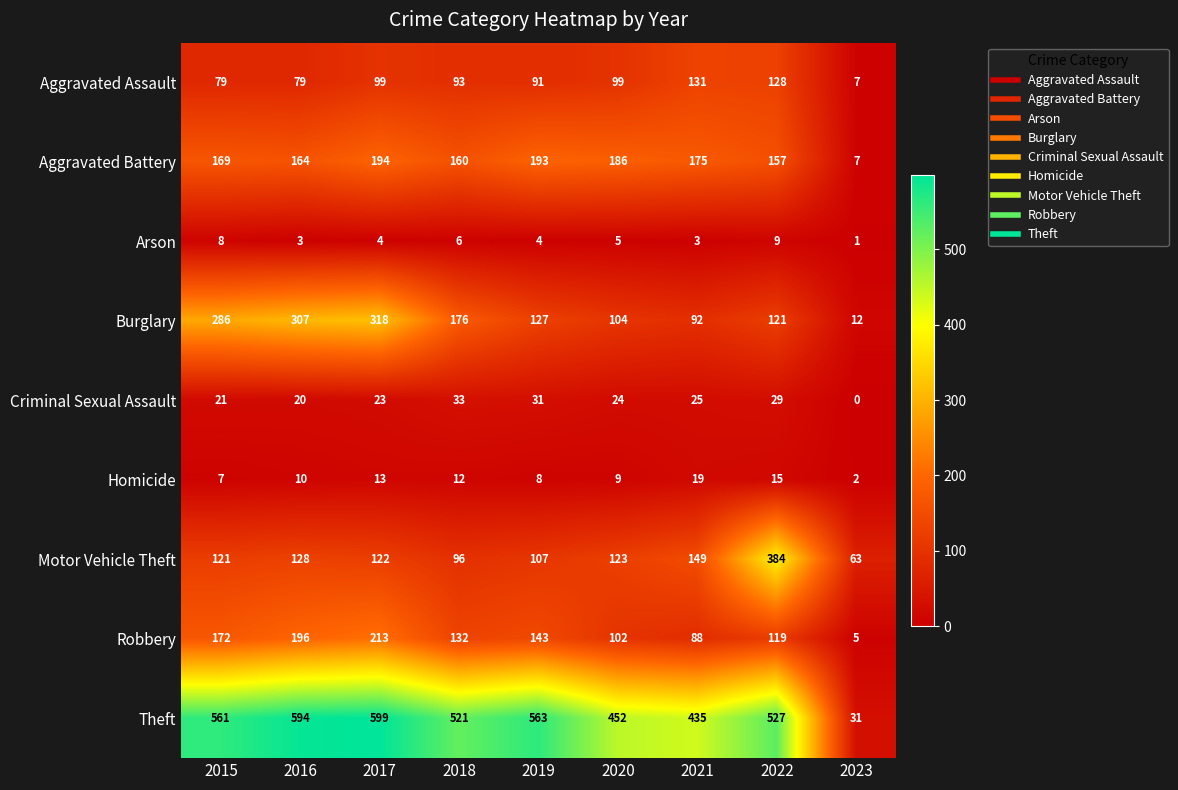

Rank the series at 2016 from lowest to highest value.

Arson, Homicide, Criminal Sexual Assault, Aggravated Assault, Motor Vehicle Theft, Aggravated Battery, Robbery, Burglary, Theft